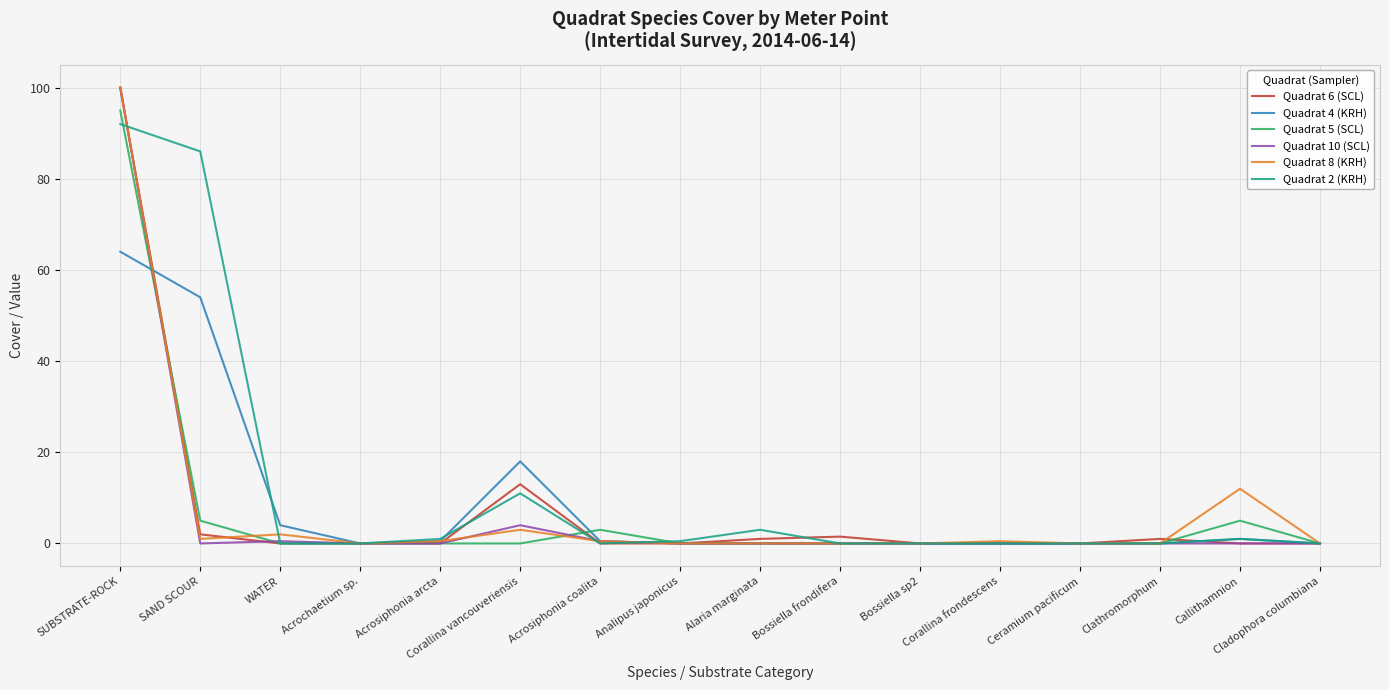

True or false: Quadrat 10 (SCL) has a value of 67.1 at Alaria marginata.

False